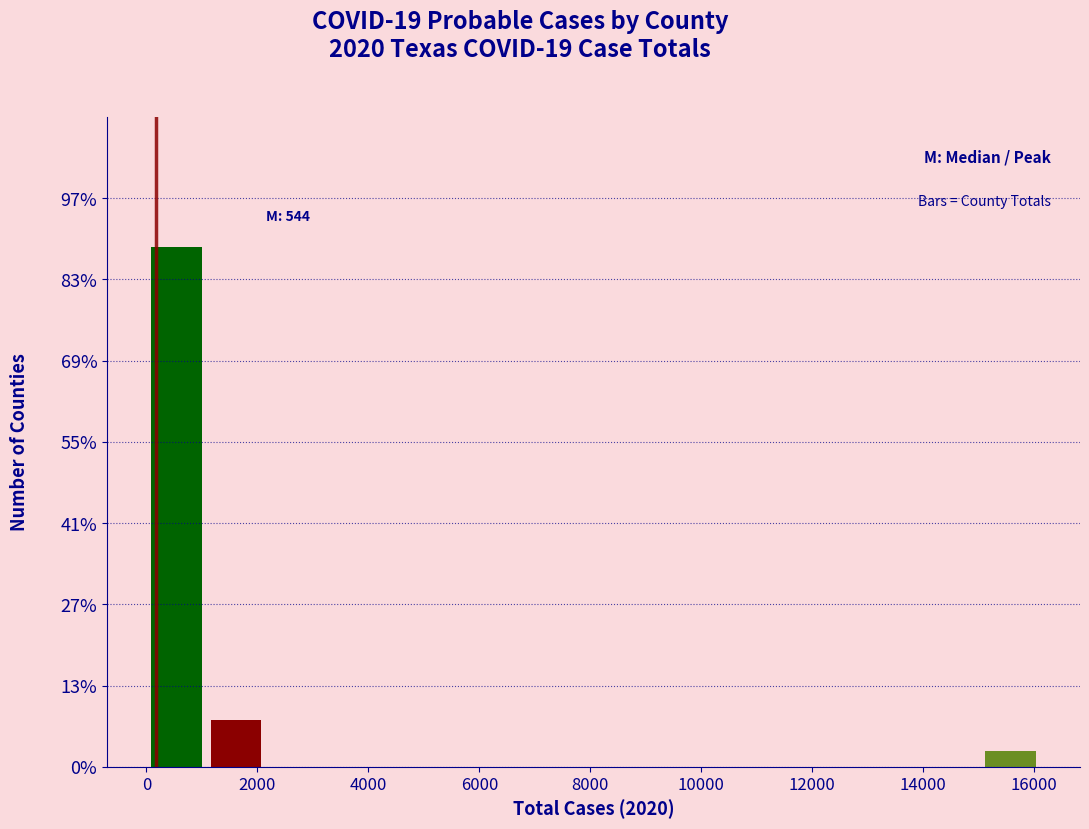

Over which range of the x-axis is the bar tallest?

0 to 1000